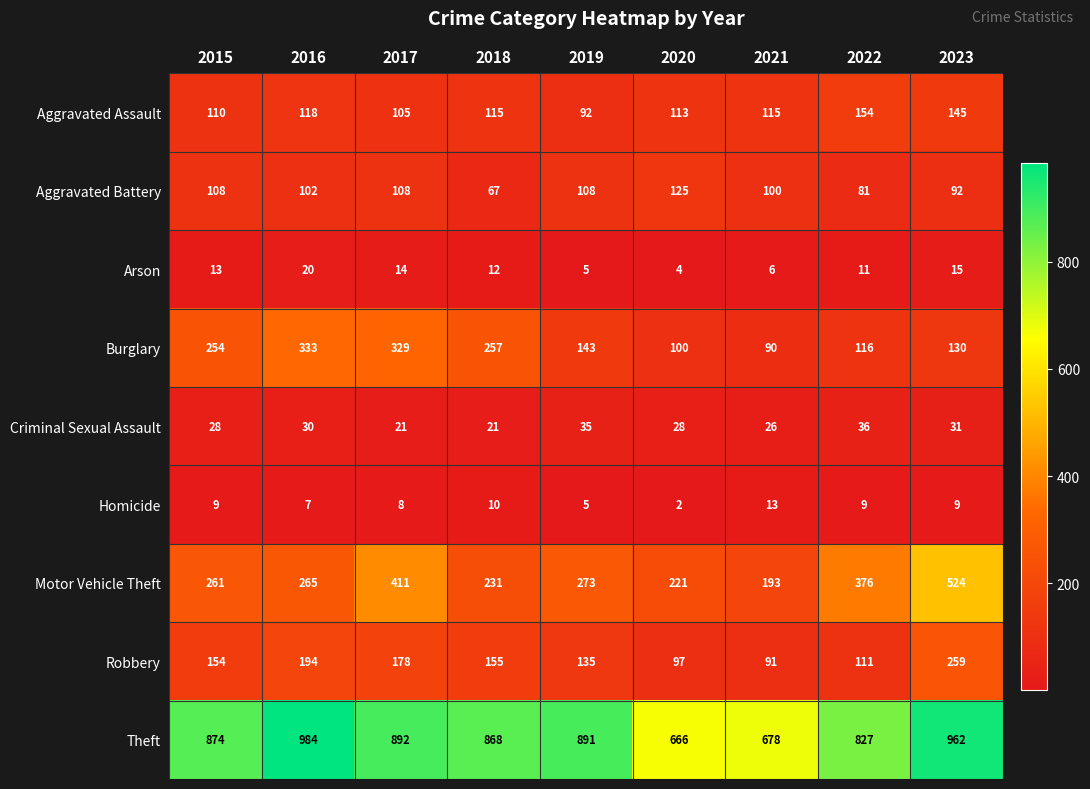

What is the sum of all Aggravated Assault values?

1067